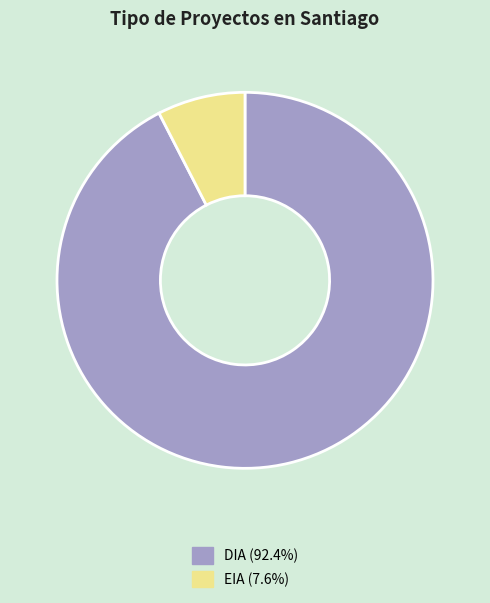

What is the ratio of the value at DIA to the value at EIA?

12.2